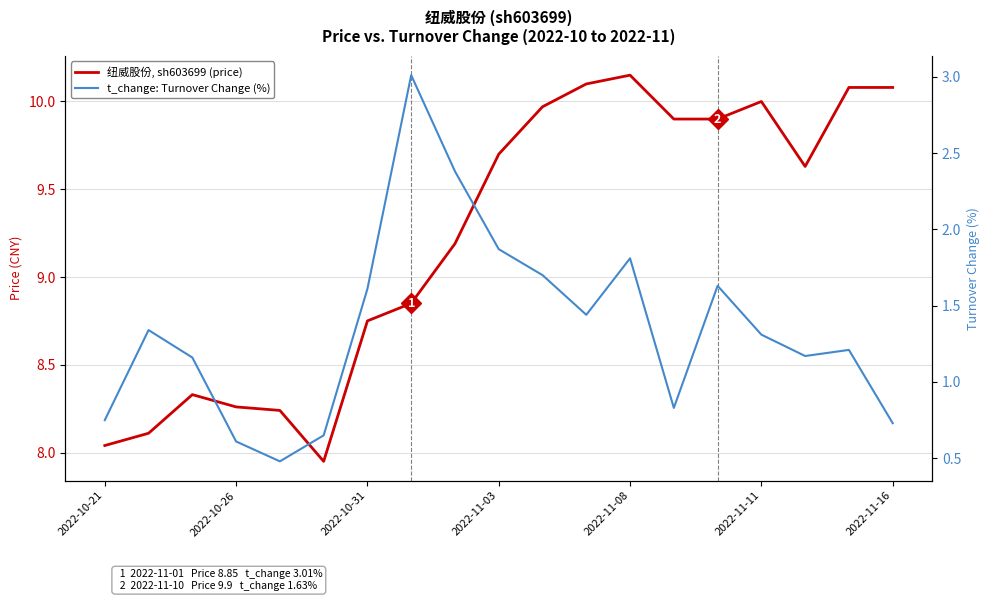

What are all the series names shown in the legend?

纽威股份, sh603699 (price), t_change: Turnover Change (%)